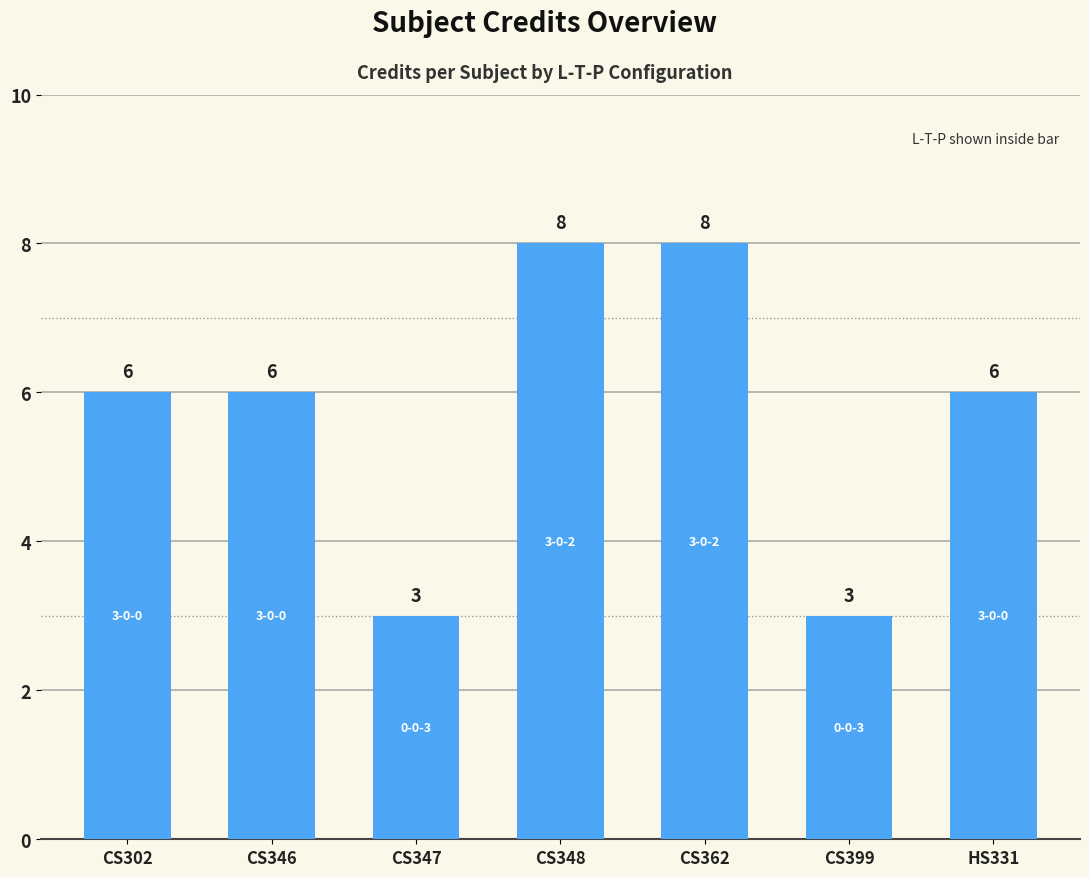

What is the label of the 6th bar from the left?

CS399